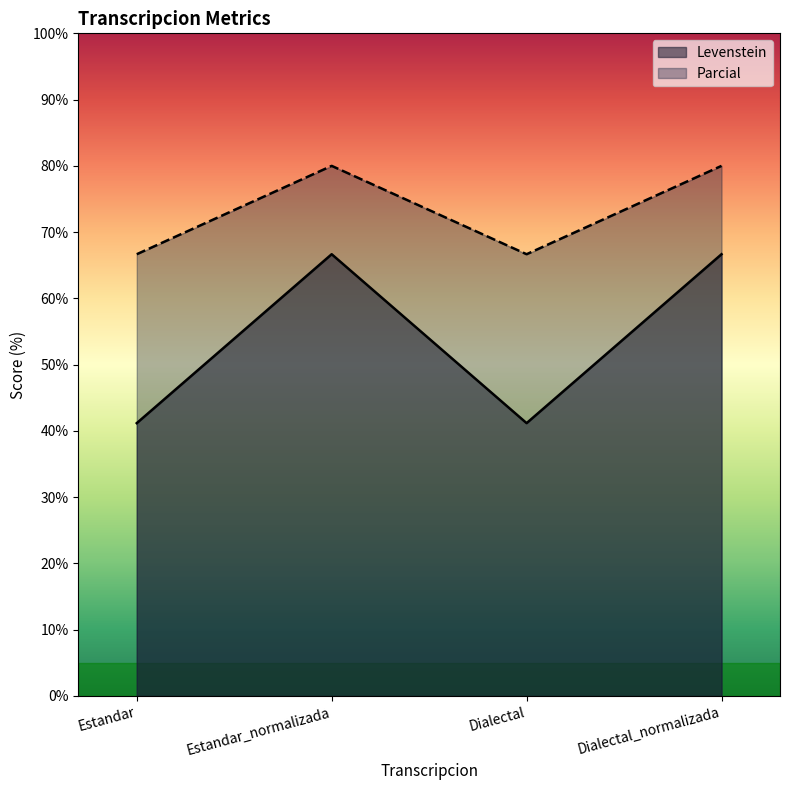

What is the label of the 2nd point from the left?

Estandar_normalizada